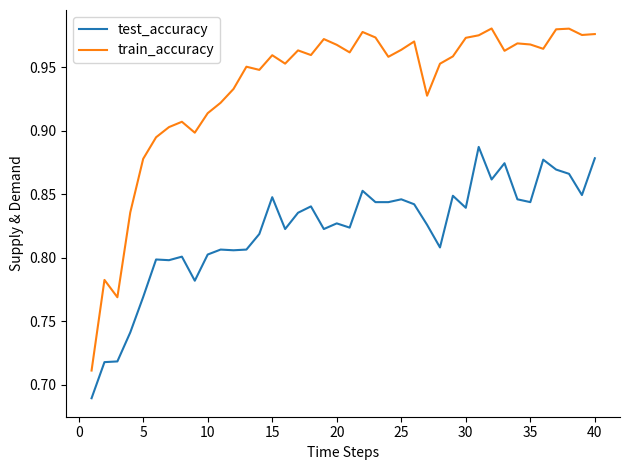

Rank the series by their maximum value, from lowest to highest.

test_accuracy, train_accuracy